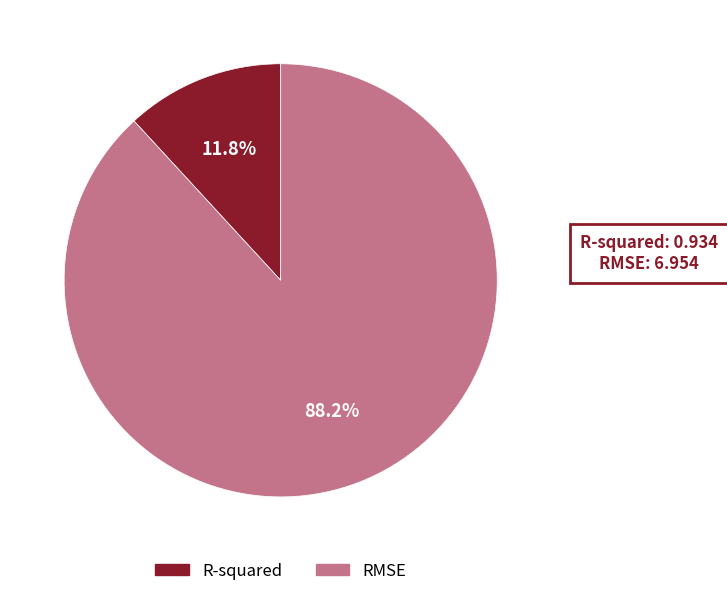

Which slice is the largest?

RMSE